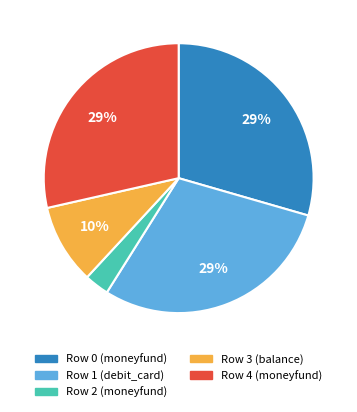

What is the smallest slice in the pie chart?

Row 2 (moneyfund)